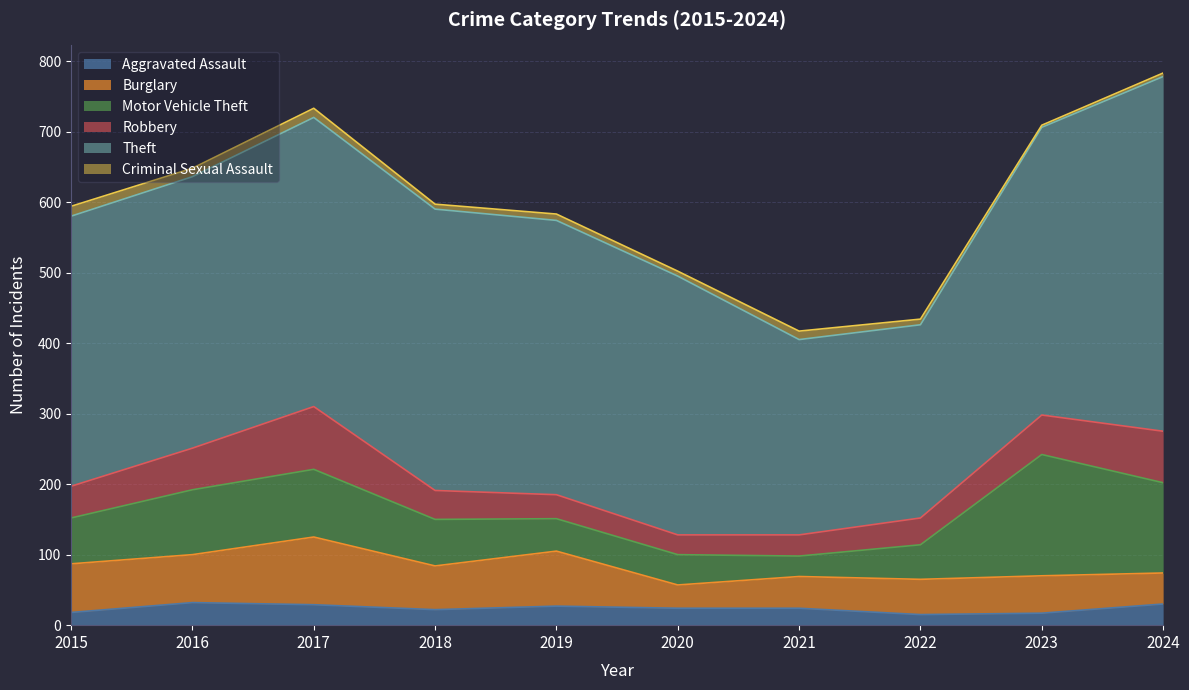

What is the sum of all Aggravated Assault values?

238